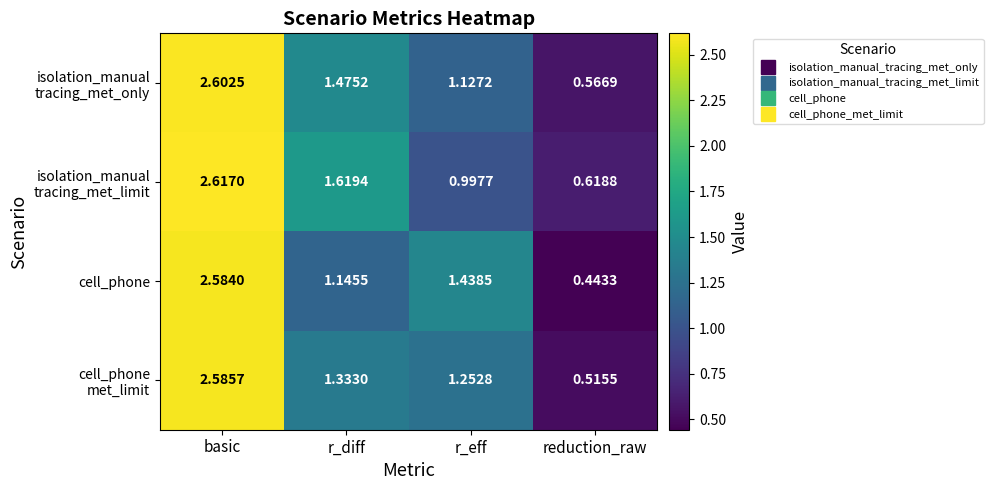

Where is cell_phone nearest to the value 1?

r_diff